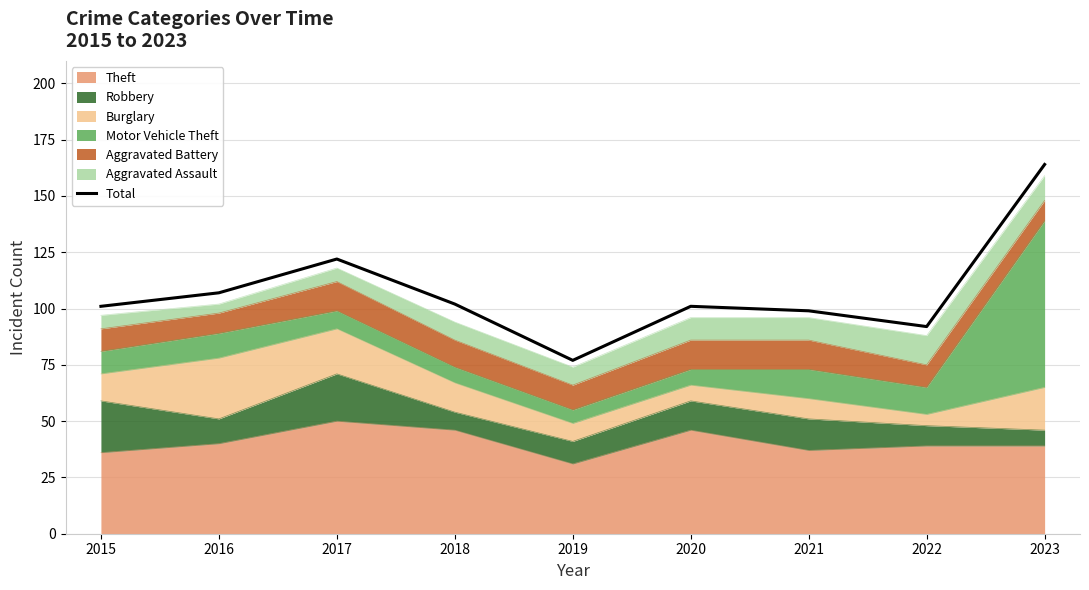

At which category does the data reach its first local valley?

2019